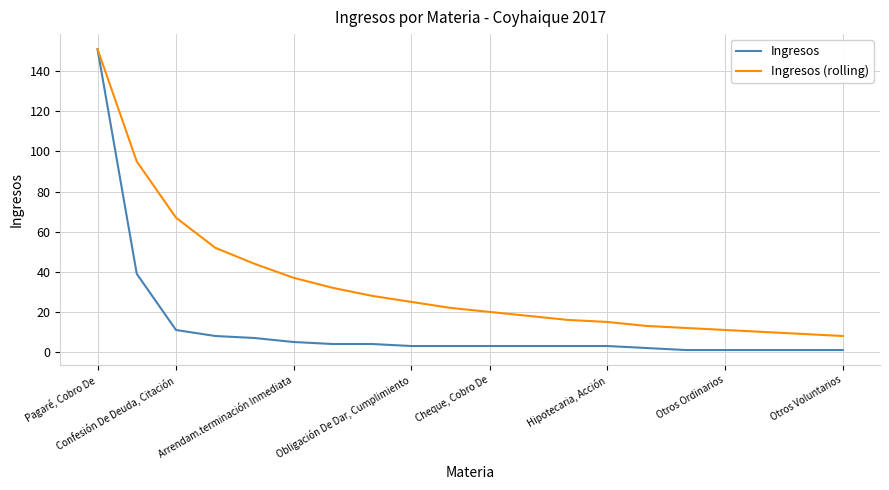

Which series has the widest spread of values?

Ingresos